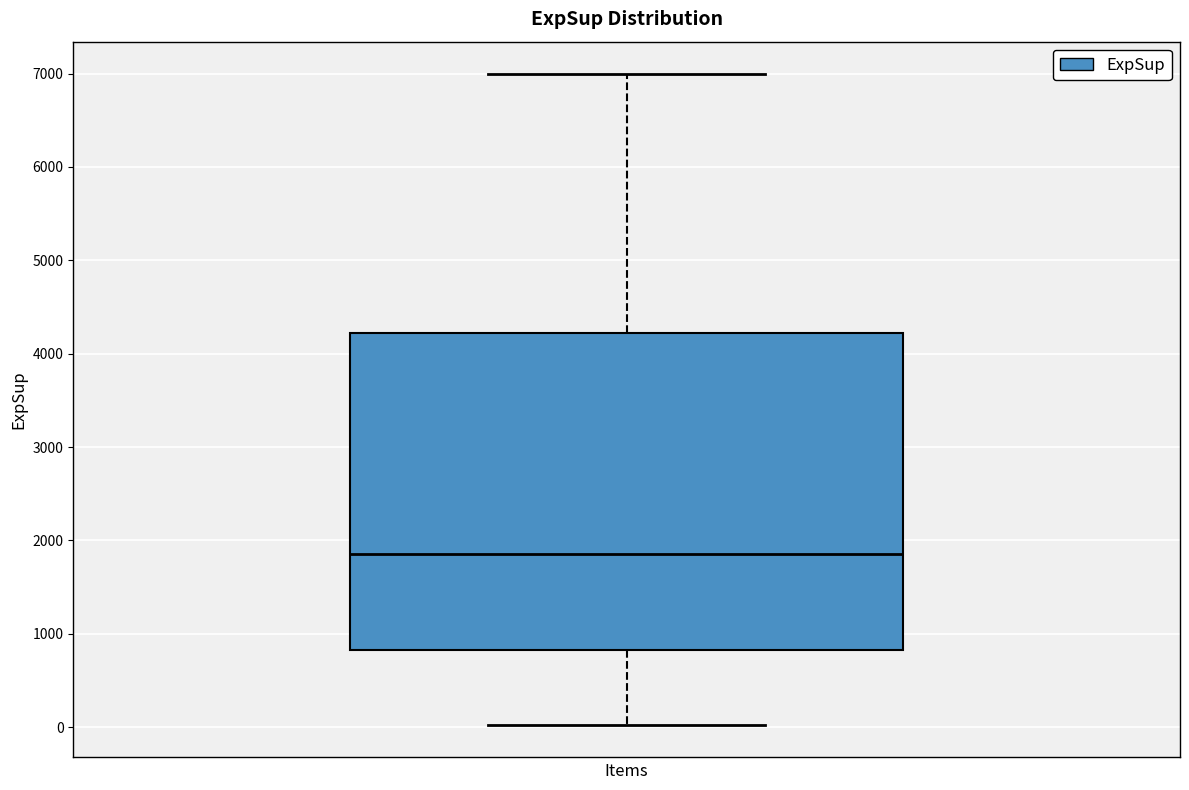

Where does the median line of the box sit on the y-axis? The values are not printed on the chart, so give them approximately, as read against the axis.

1800